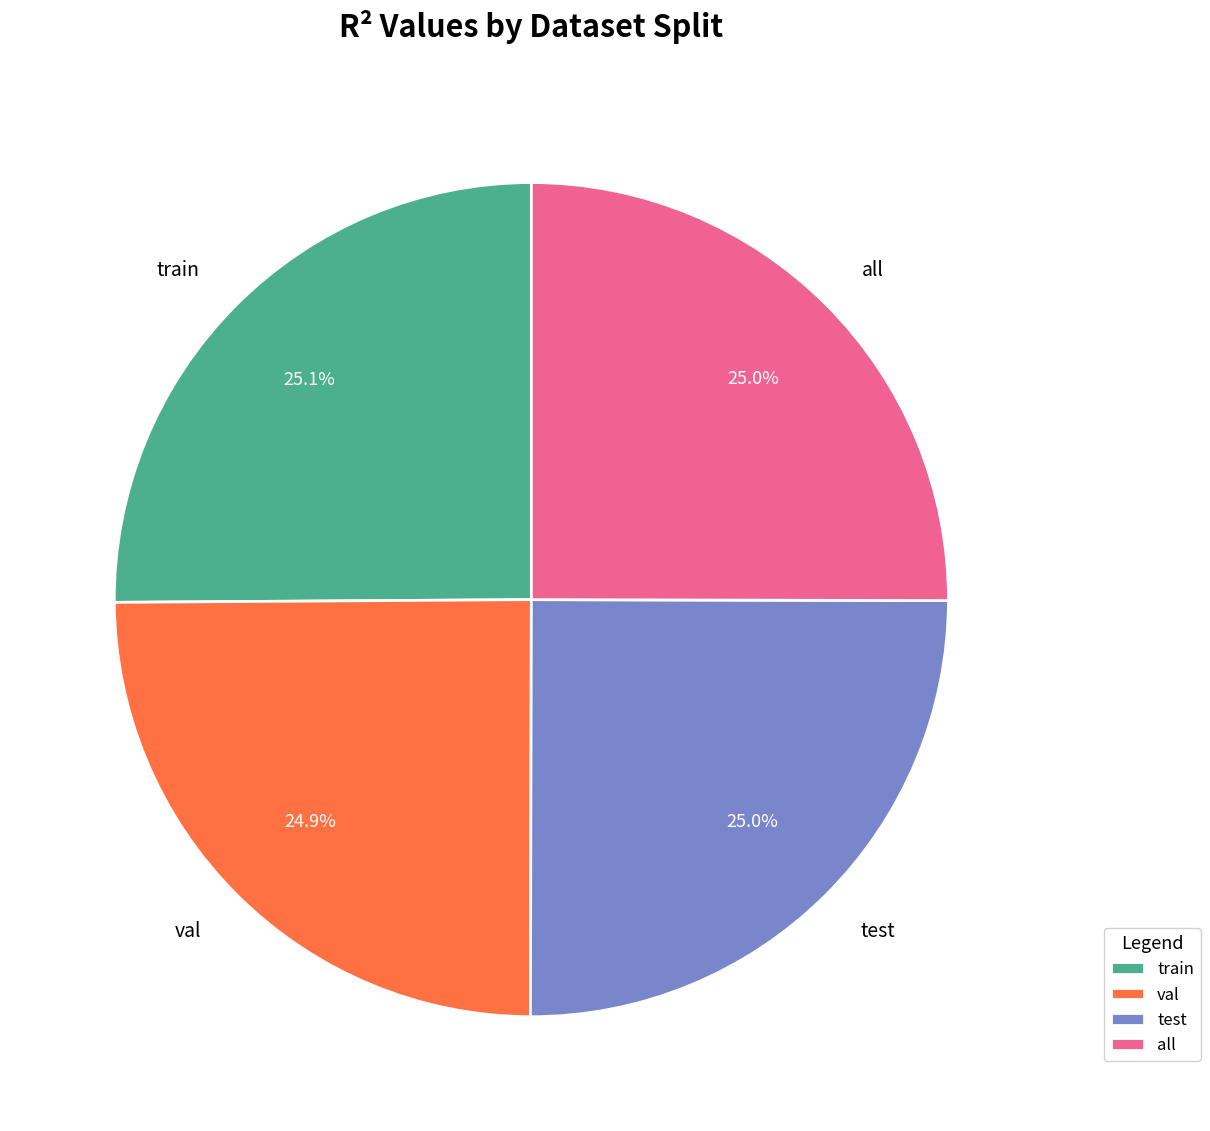

Combined, what portion of the pie is test and val?

49.9%